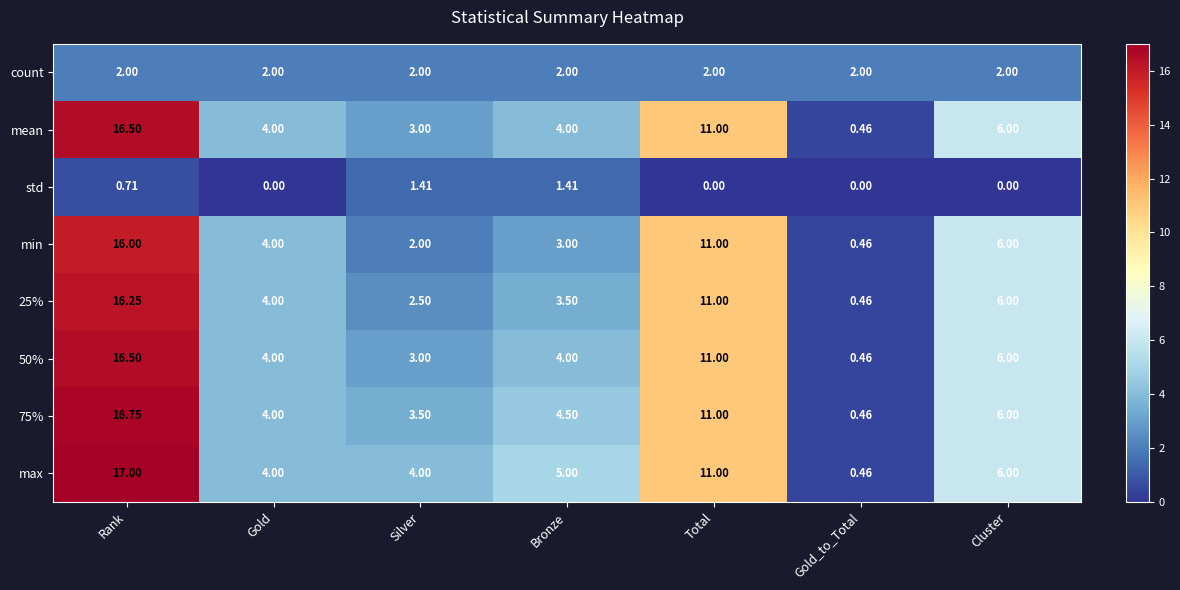

At which category is the sum across all series the highest?

Rank